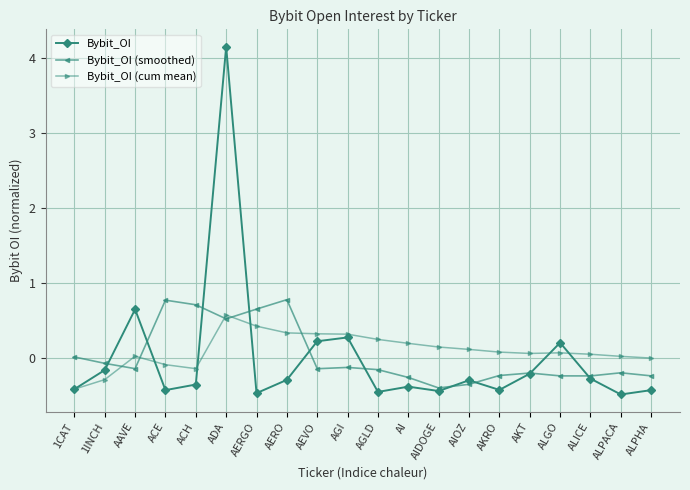

What is the difference between the second highest and minimum values in the Bybit_OI series?

1.1